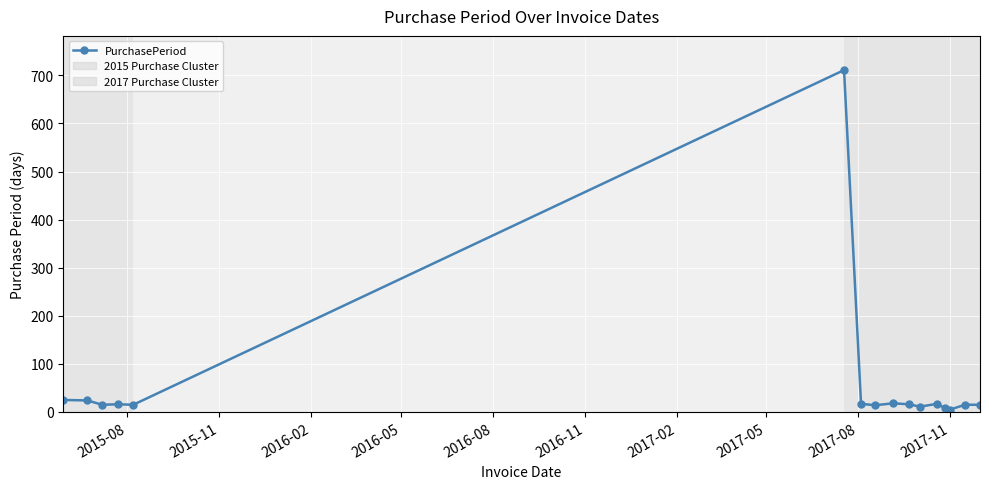

What is the difference between the second highest and minimum values?

20